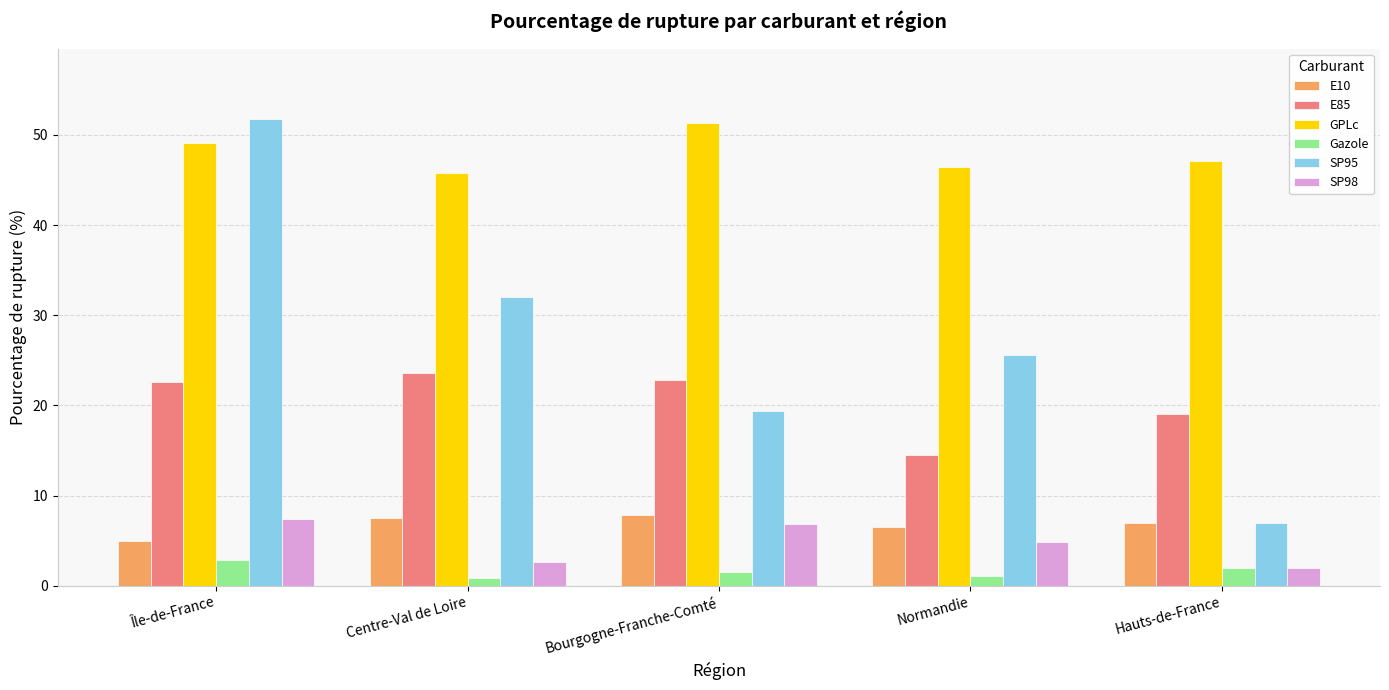

What is the label of the 2nd bar from the right?

Normandie